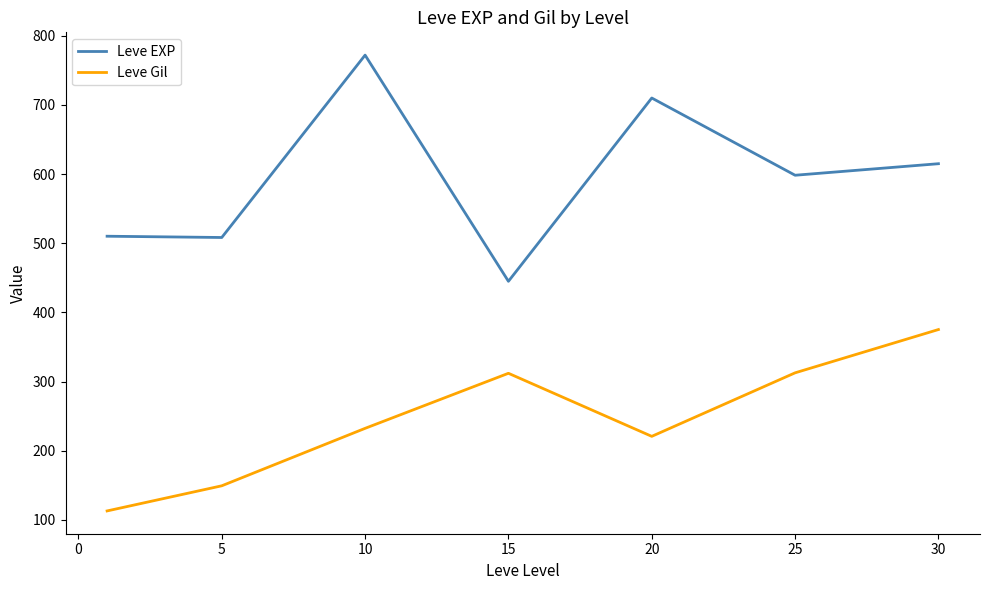

What is the smallest value displayed?

113.0